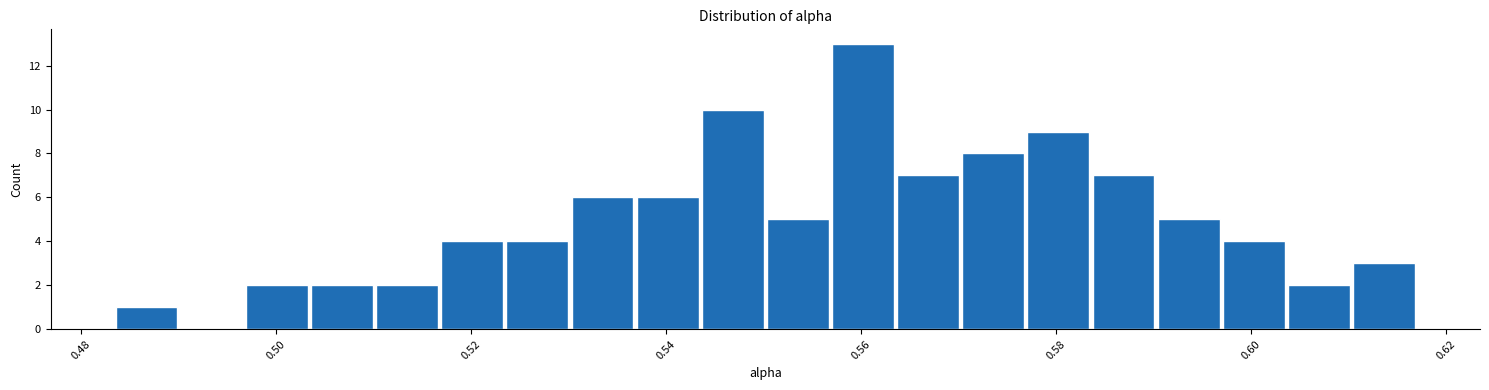

Read against the x-axis, roughly where is the centre of the tallest bar?

0.560